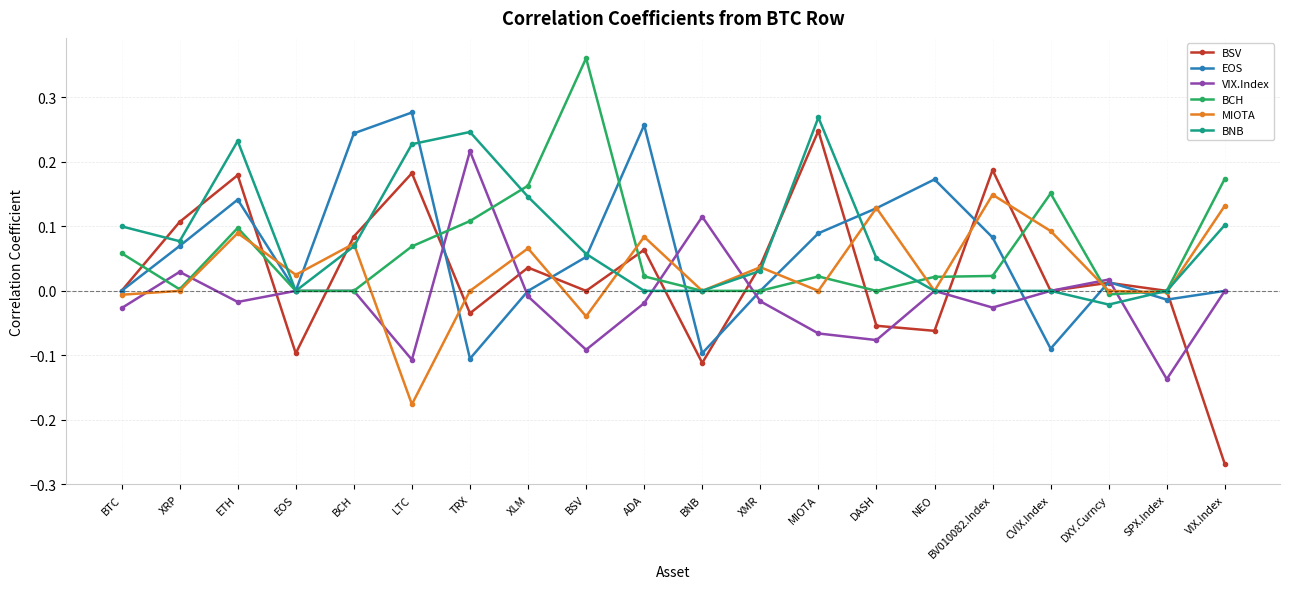

What is the sum of all BCH values?

1.3